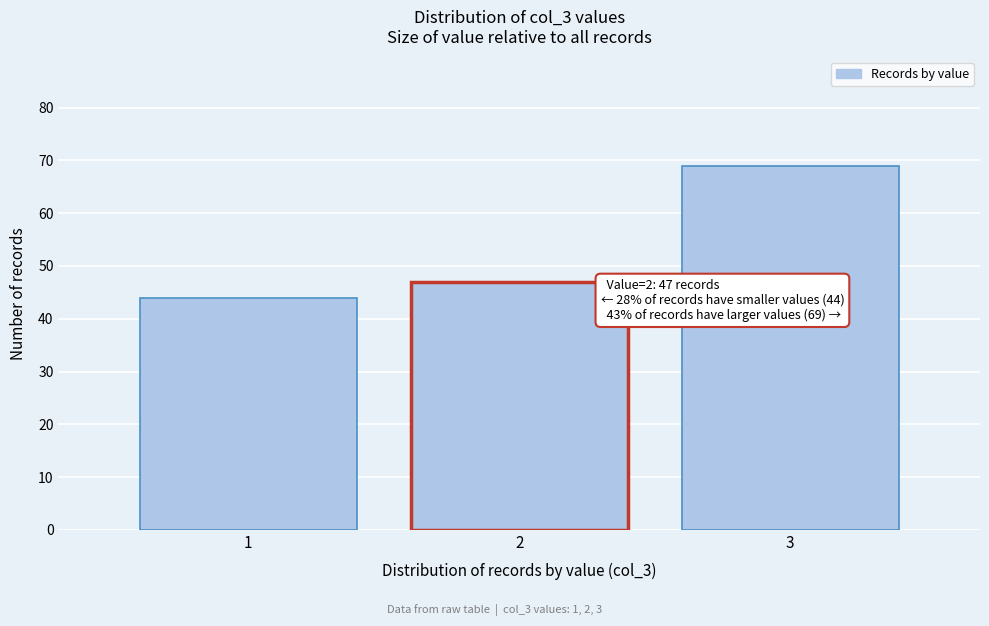

Reading left to right, transcribe all the data shown in this chart.

1=44	2=47	3=69